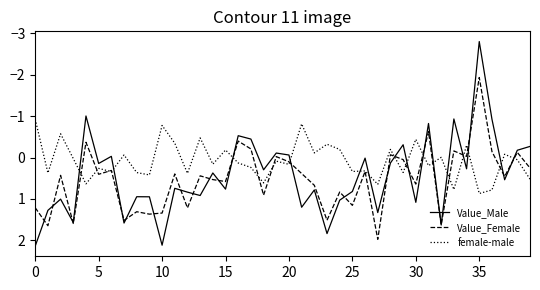

Which series has the largest range (max minus min)?

Value_Male